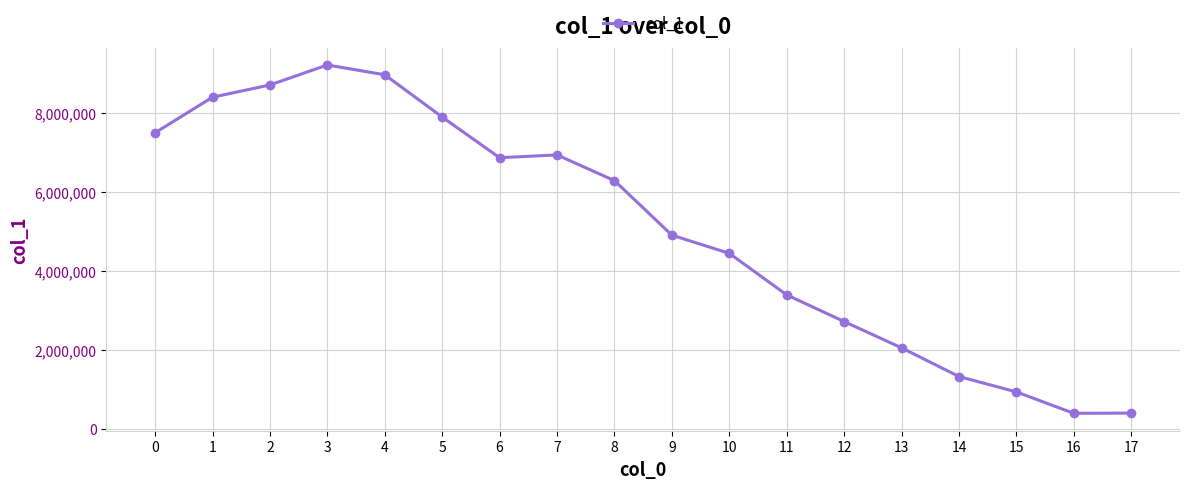

What is the minimum value shown in the chart?

388986